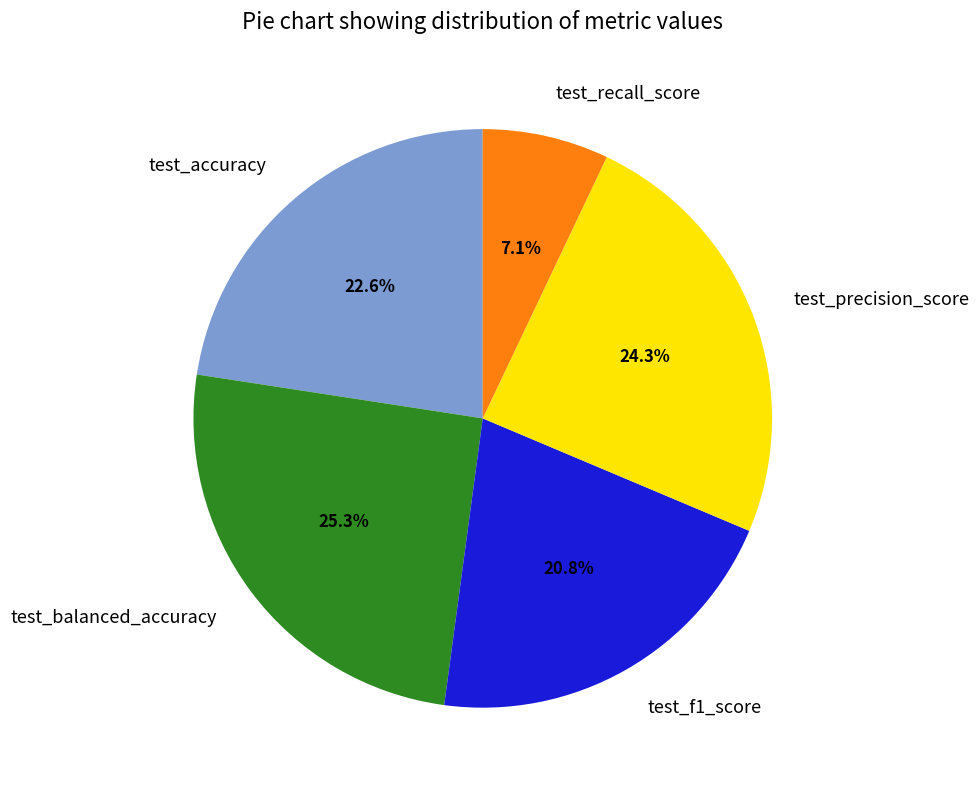

What percentage is NOT represented by test_precision_score?

75.7%